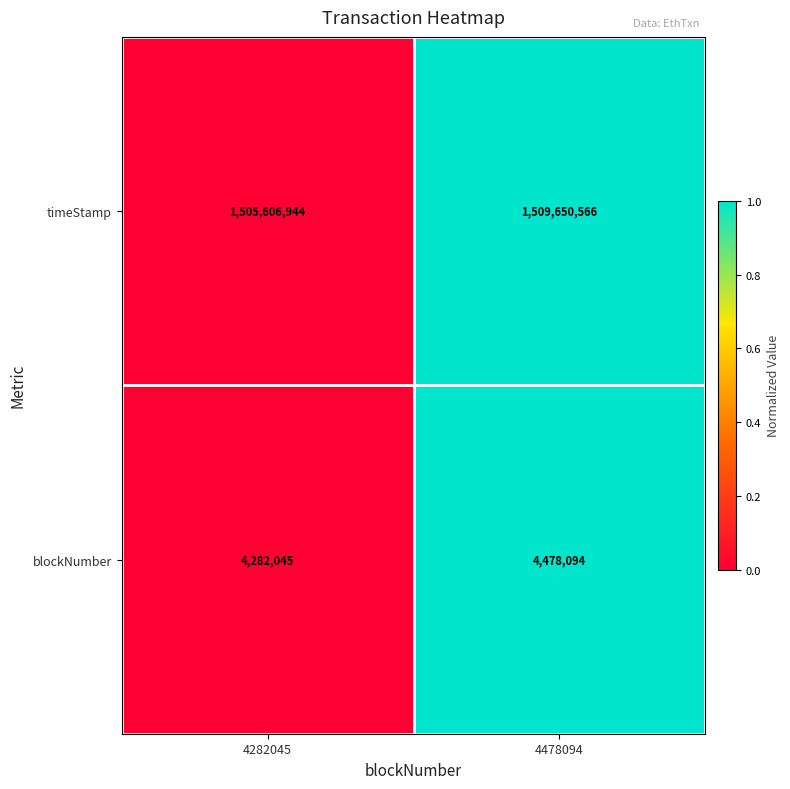

What is the difference between the blockNumber values at 4282045 and 4478094?

196049